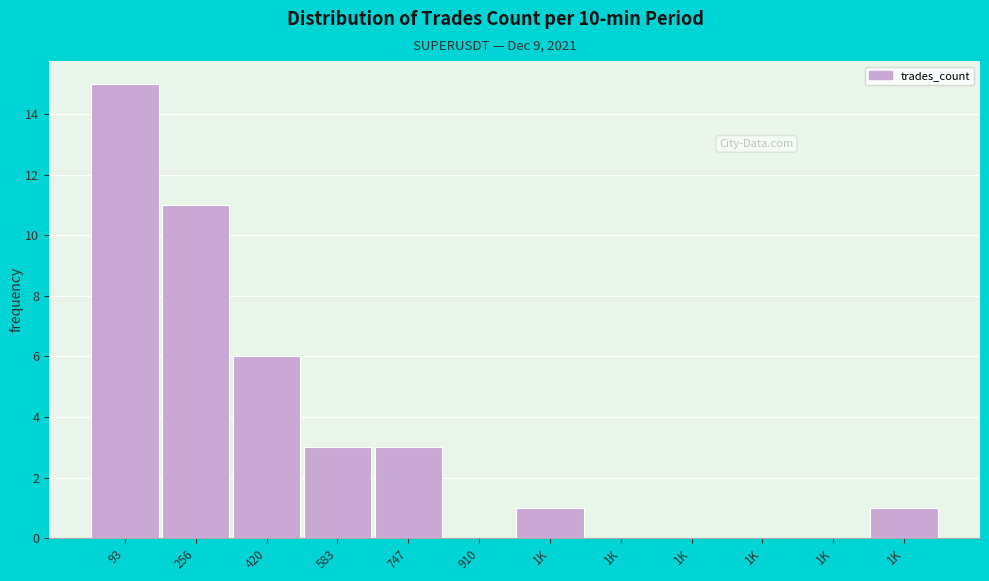

Count the number of data series in this chart.

1